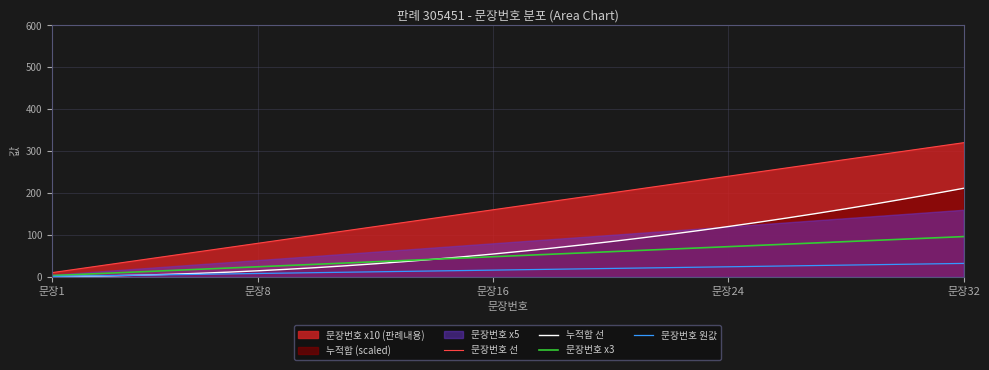

What is the difference between the maximum and minimum values in the 누적합 선 series?

210.8